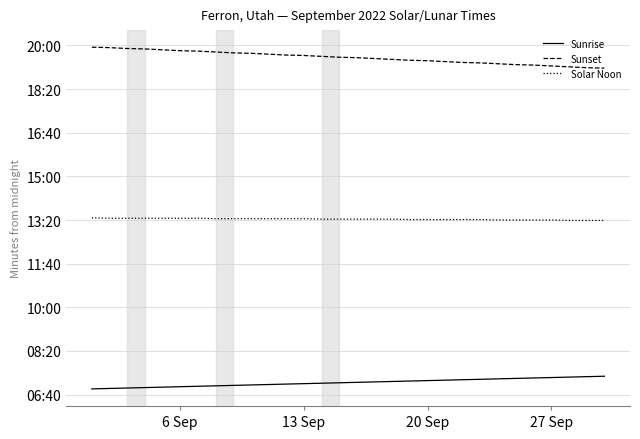

Does the chart display data point markers on the line(s)?

No